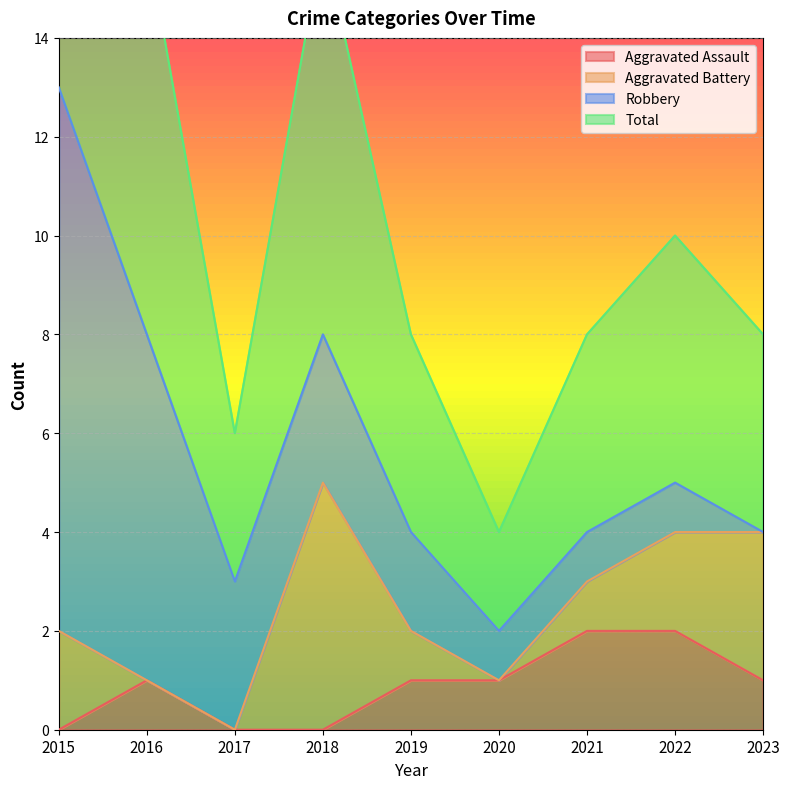

Is it true that Aggravated Assault equals 0 at 2017?

True